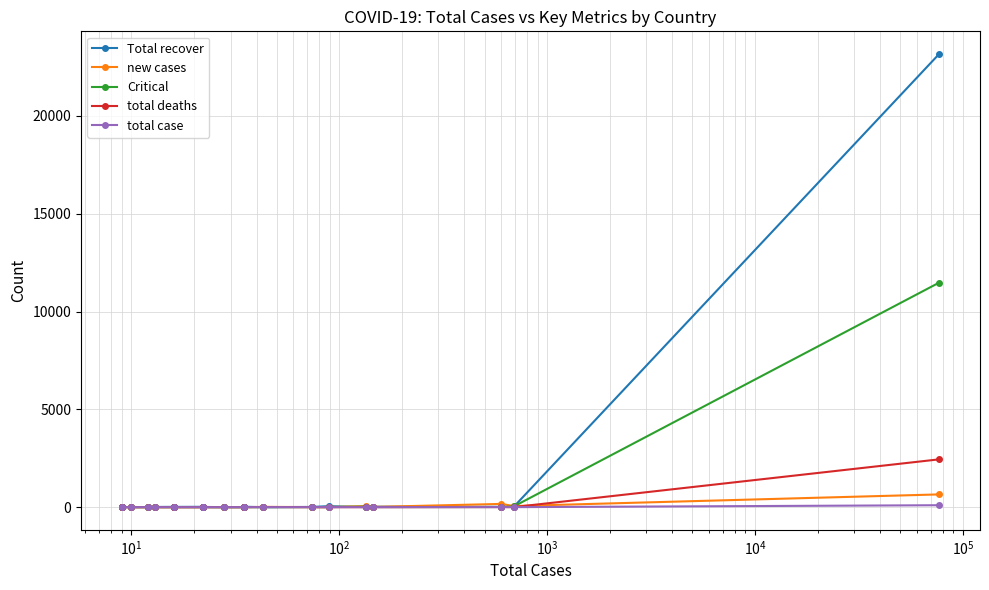

Which series has the widest spread of values?

Total recover